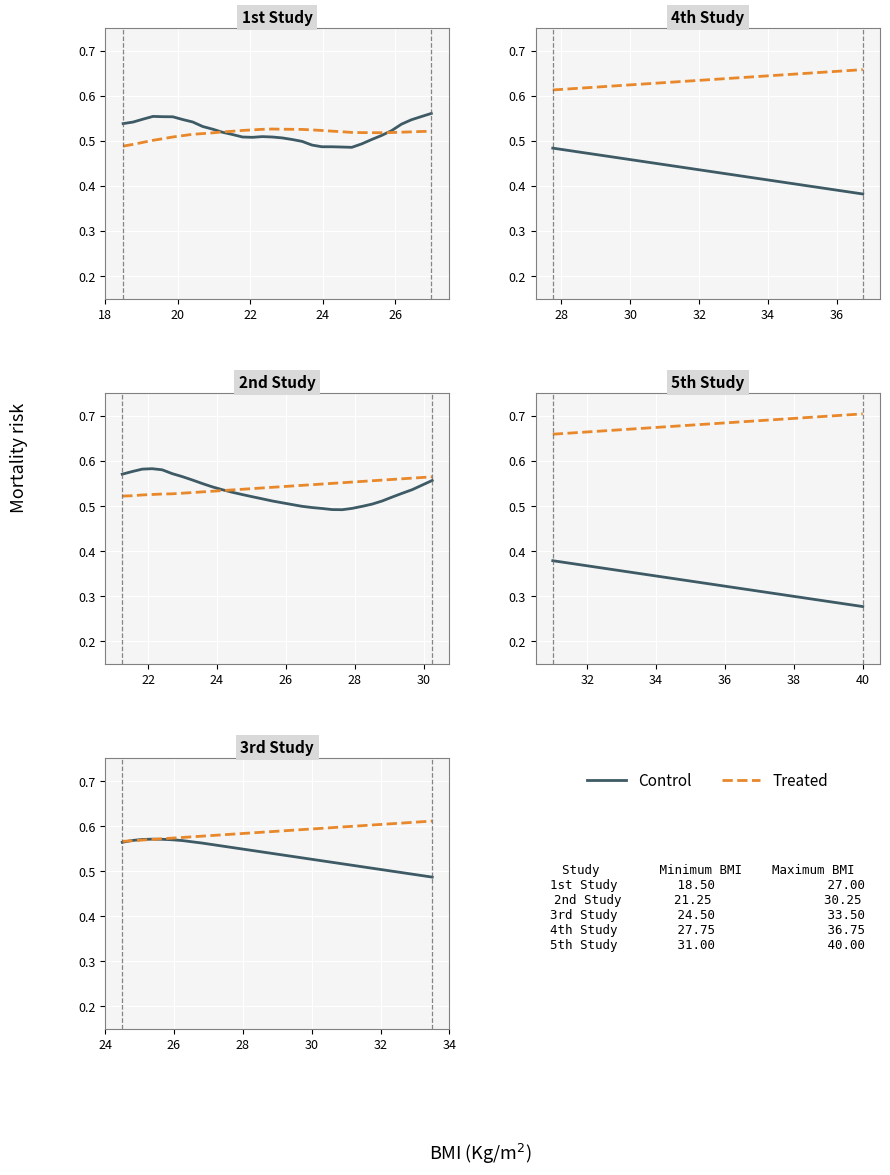

How many Control values are between 0 and 1?

32